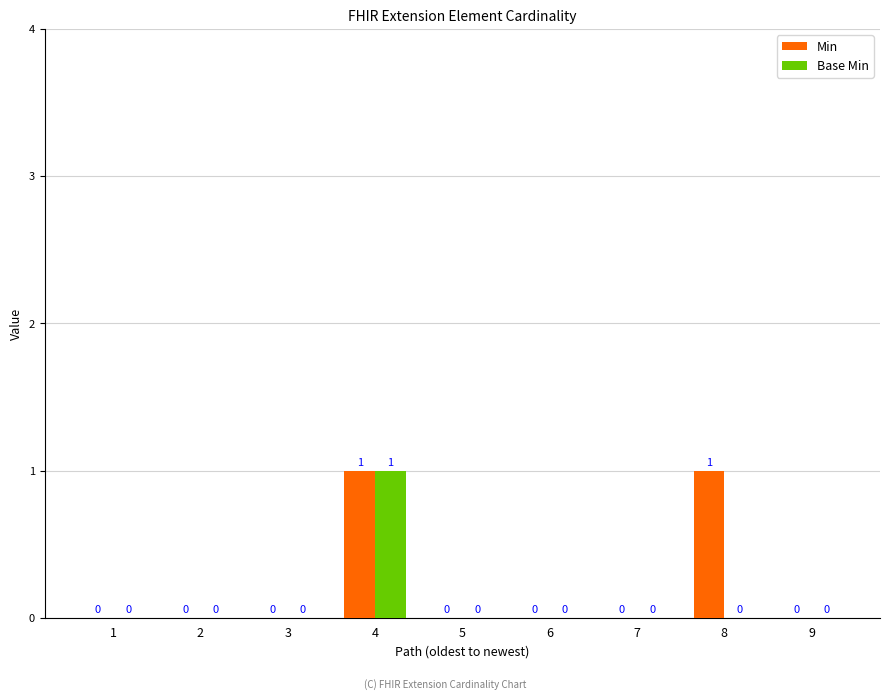

True or false: Min has a value of -1 at 6.

False